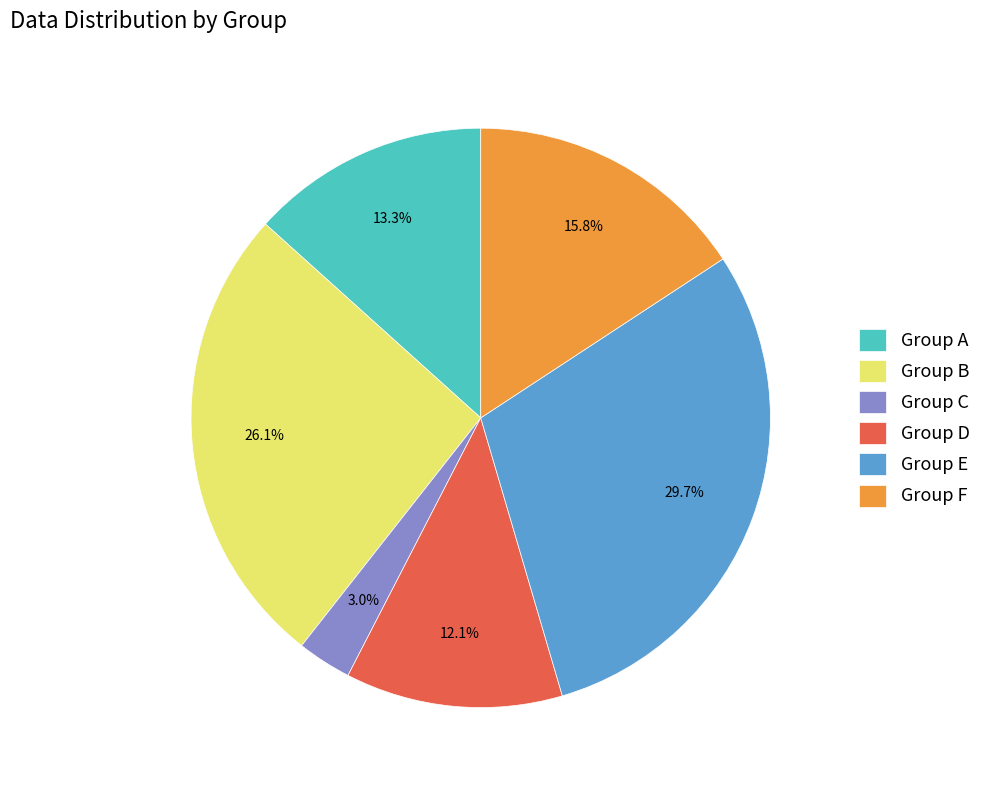

Rank the categories by value from lowest to highest.

Group C, Group D, Group A, Group F, Group B, Group E